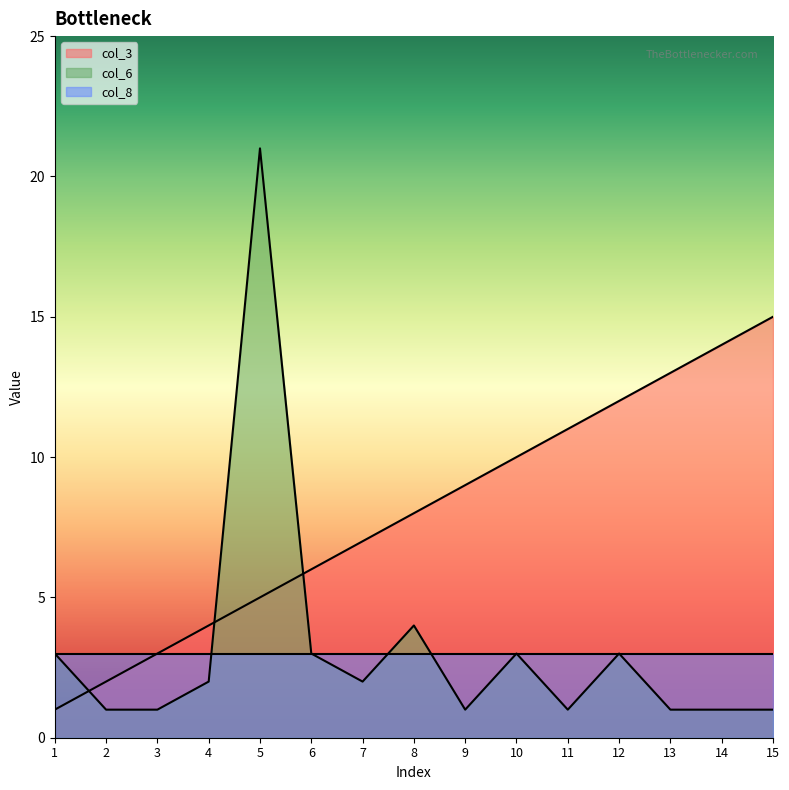

What is the total value across all series at 1?

7